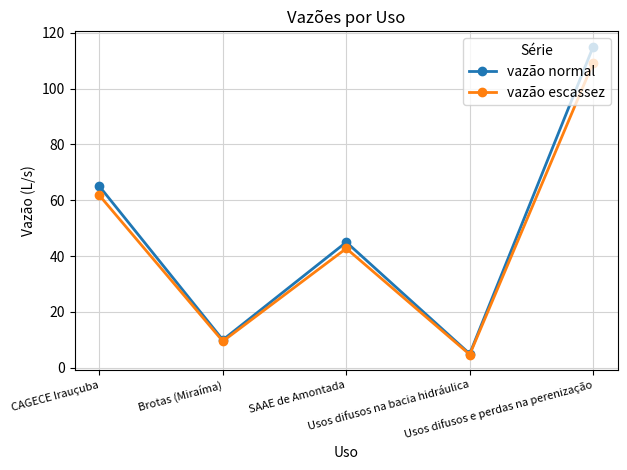

Does the chart display data point markers on the line(s)?

Yes